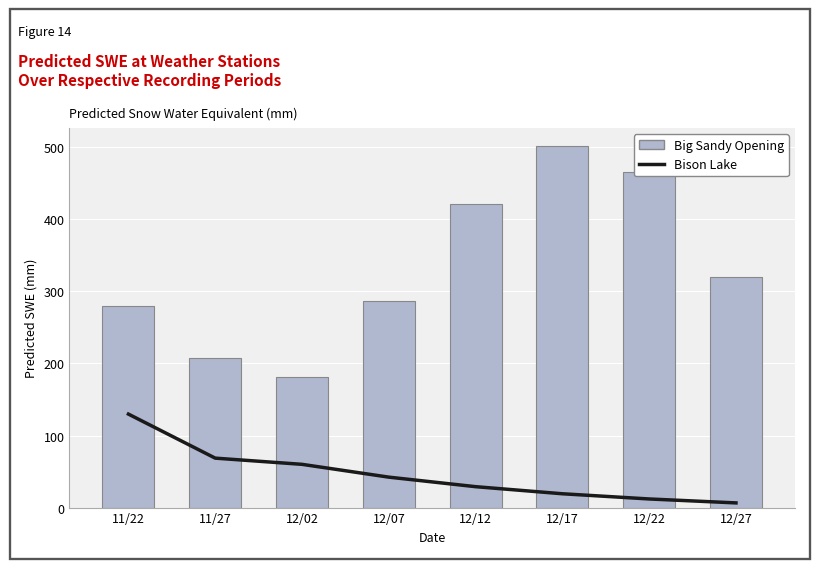

What are all the series names shown in the legend?

Bison Lake (Line), Big Sandy Opening (Bars)